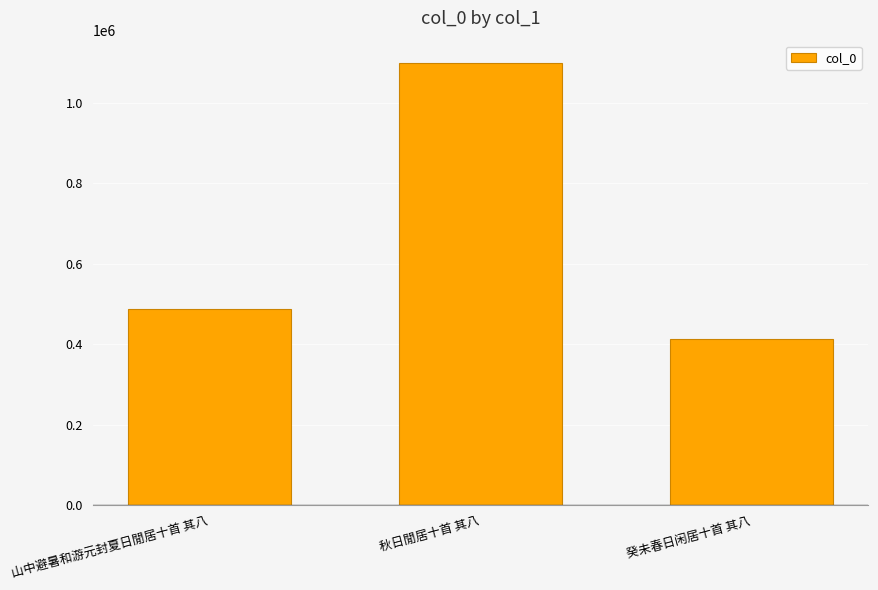

List the labels in order of value, smallest first.

癸未春日闲居十首 其八, 山中避暑和游元封夏日閒居十首 其八, 秋日閒居十首 其八